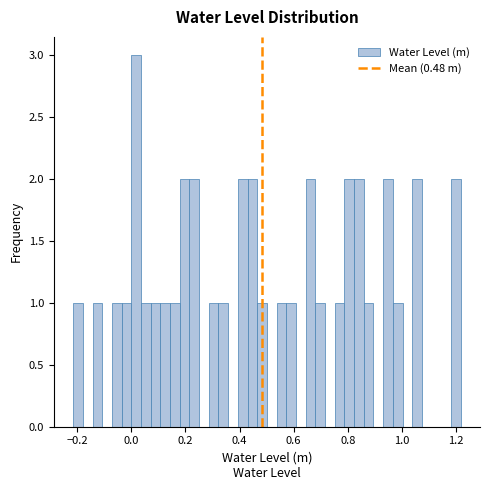

Read against the x-axis, roughly where is the centre of the tallest bar?

0.02